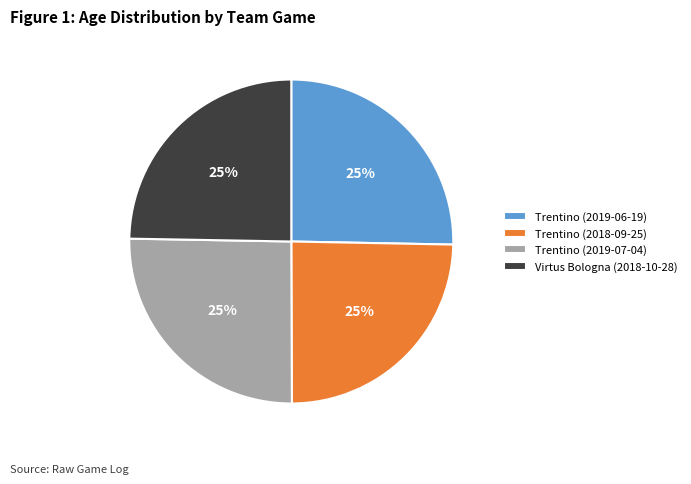

To the nearest percent, what is the combined percentage of Trentino (2019-07-04) and Virtus Bologna (2018-10-28)?

50%